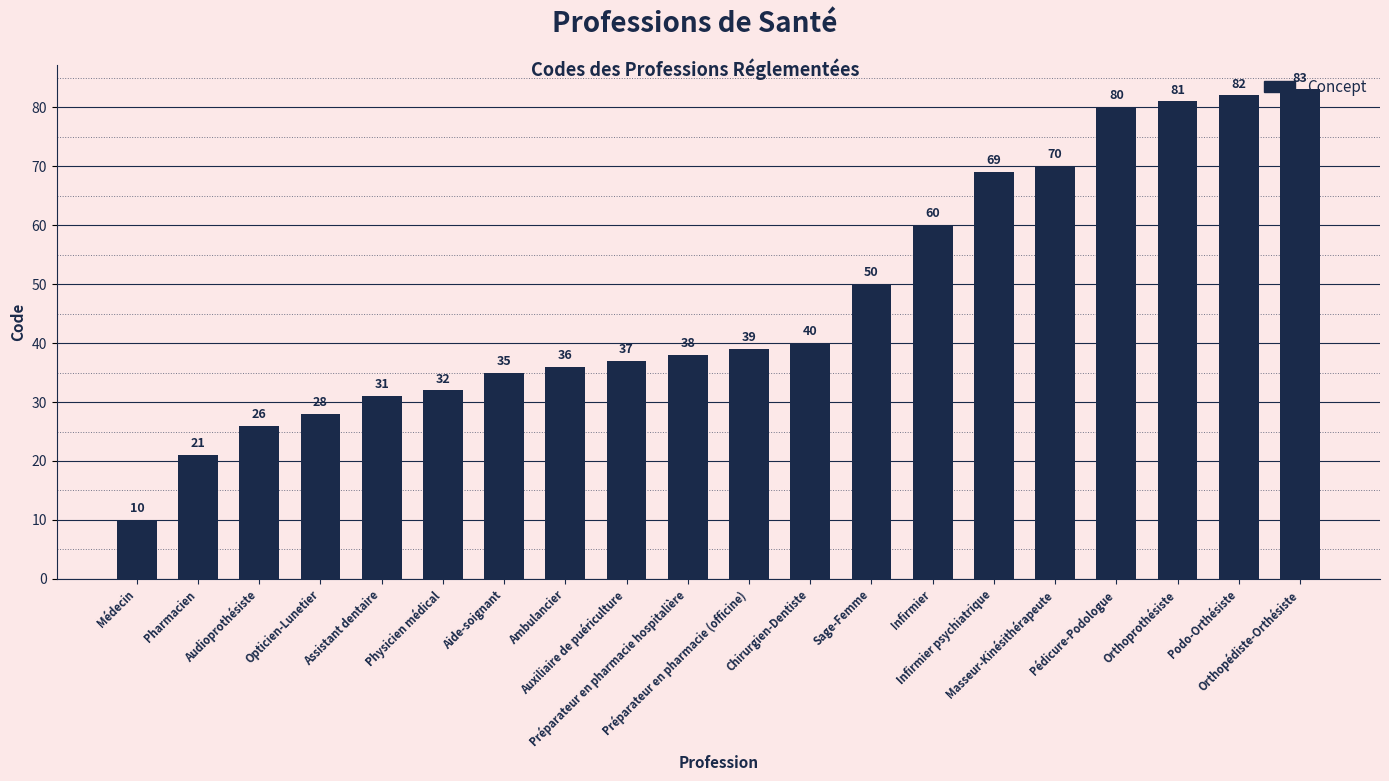

Which has a higher value, Préparateur en pharmacie hospitalière or Aide-soignant?

Préparateur en pharmacie hospitalière